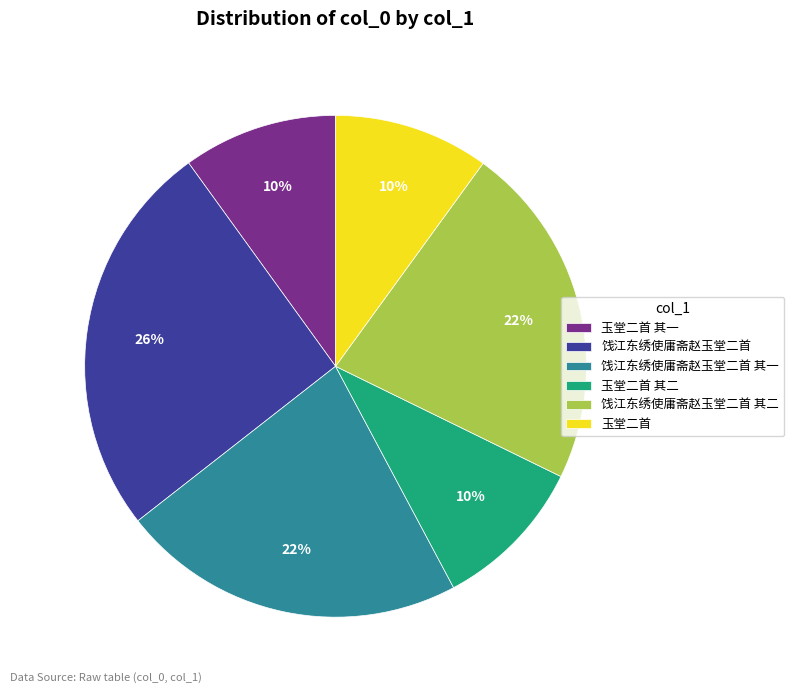

The 玉堂二首 slice represents 10% of the pie. True or false?

True